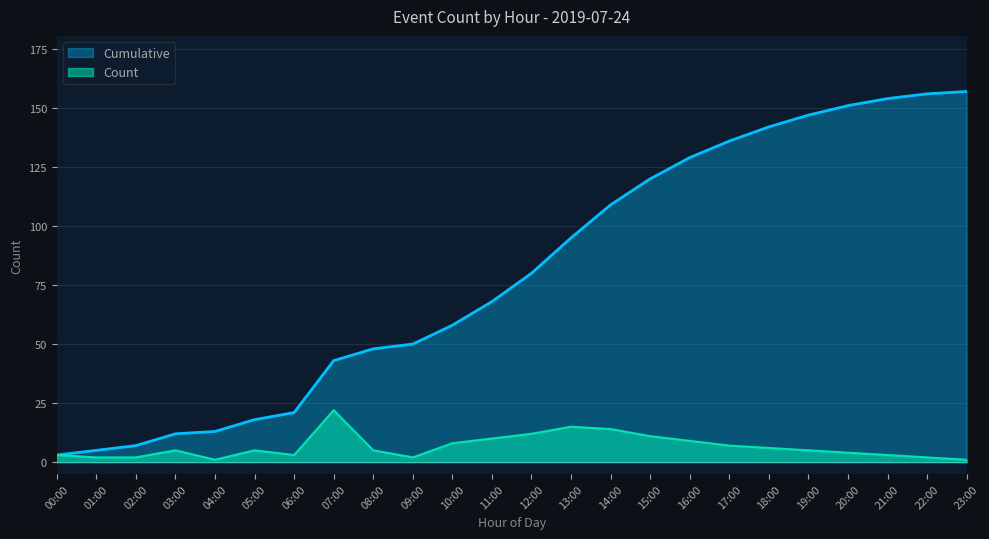

Does the chart have visible grid lines?

Yes